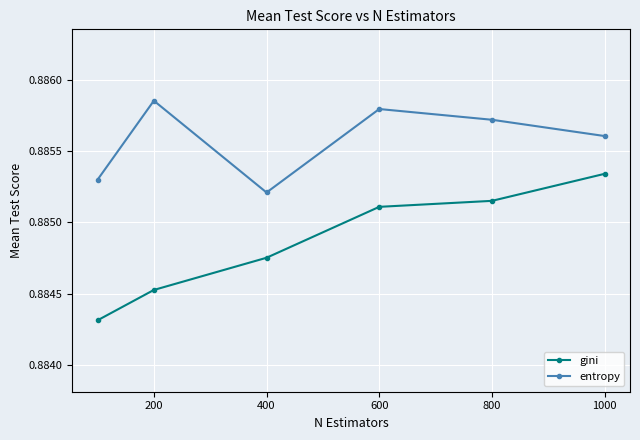

True or false: entropy has more than 2 interior local peaks.

False